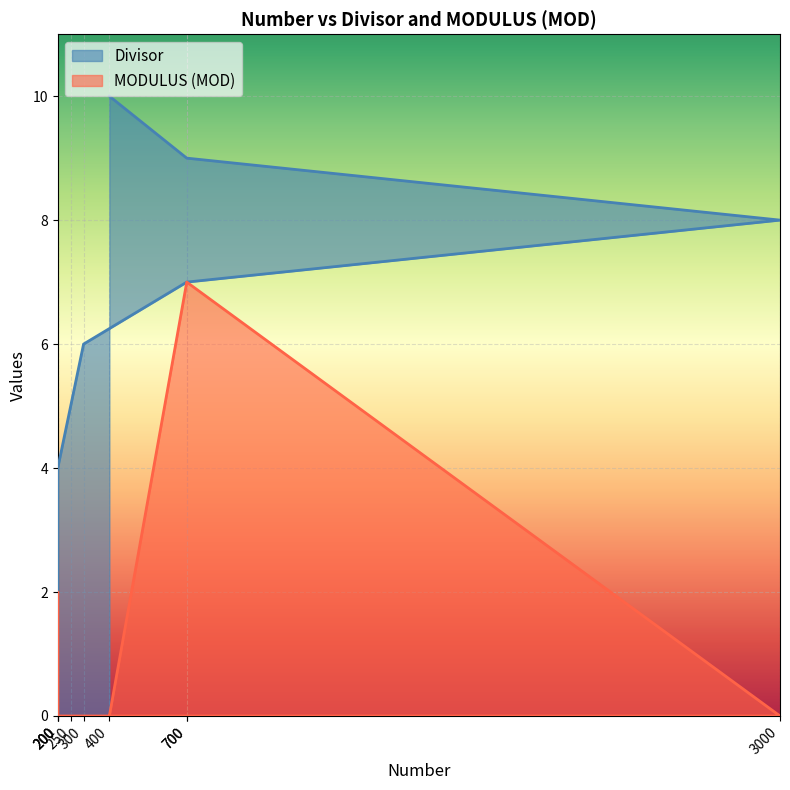

Is the value of Divisor at 700 greater than the value of MODULUS (MOD) at 300?

Yes